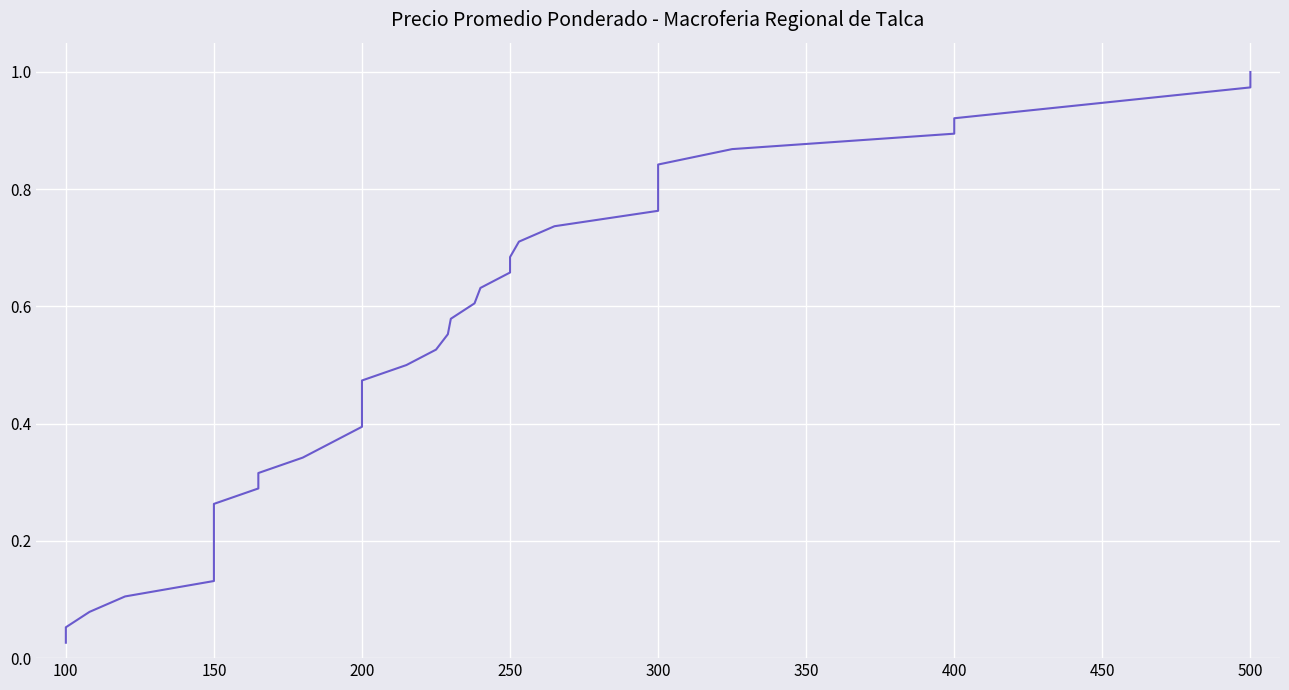

What is the label of the 25th point from the left?

250